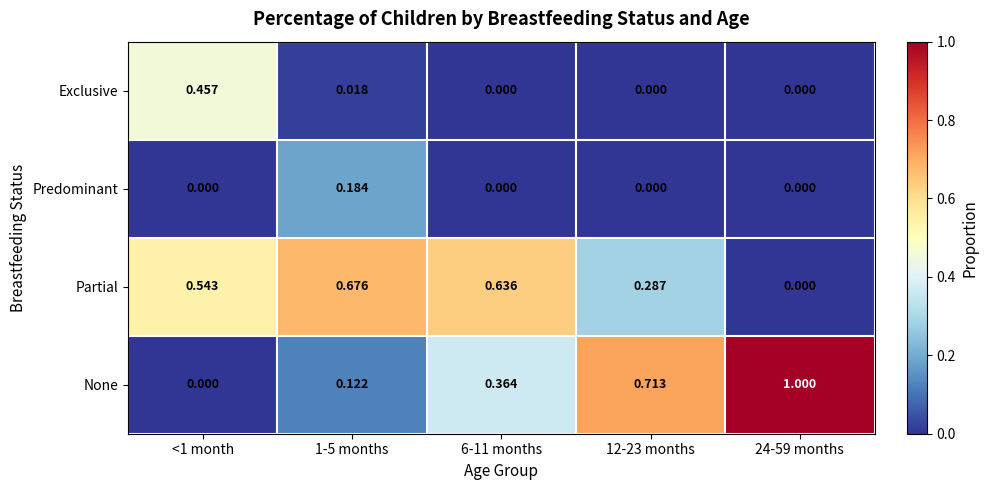

Is the value of Exclusive at 1-5 months greater than the value of Partial at 24-59 months?

Yes